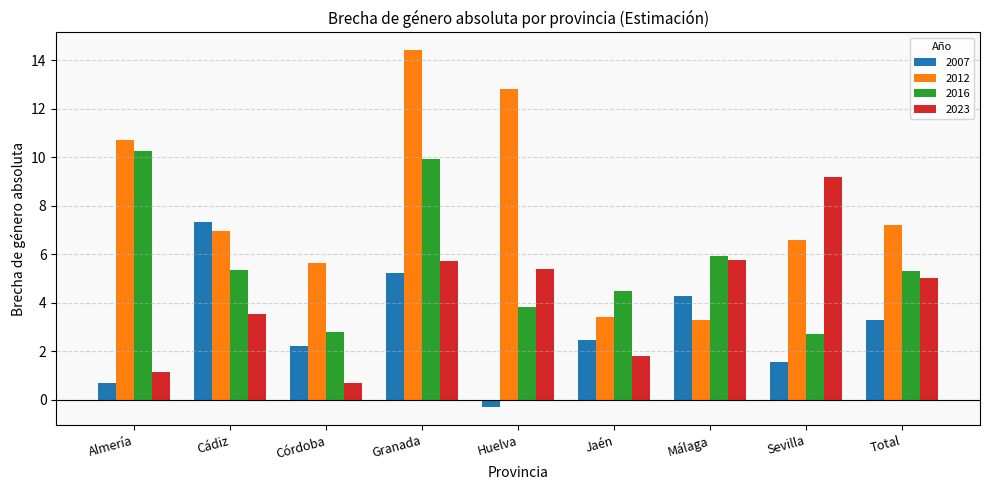

Which category has the lowest value across all series?

Huelva